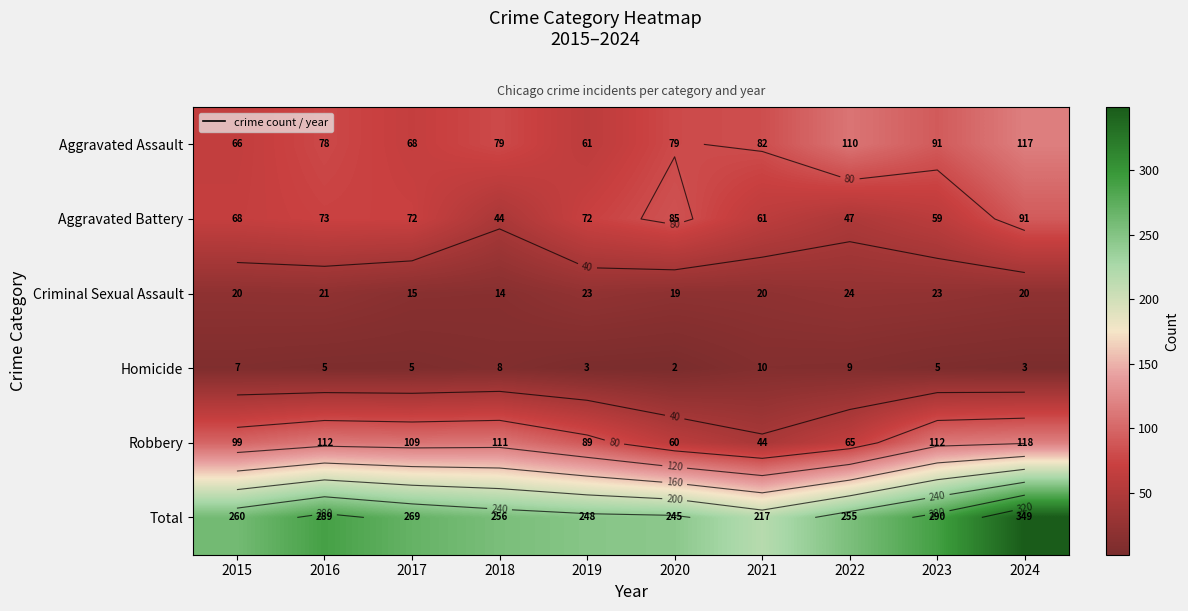

True or false: Criminal Sexual Assault has a value of 20 at 2015.

True